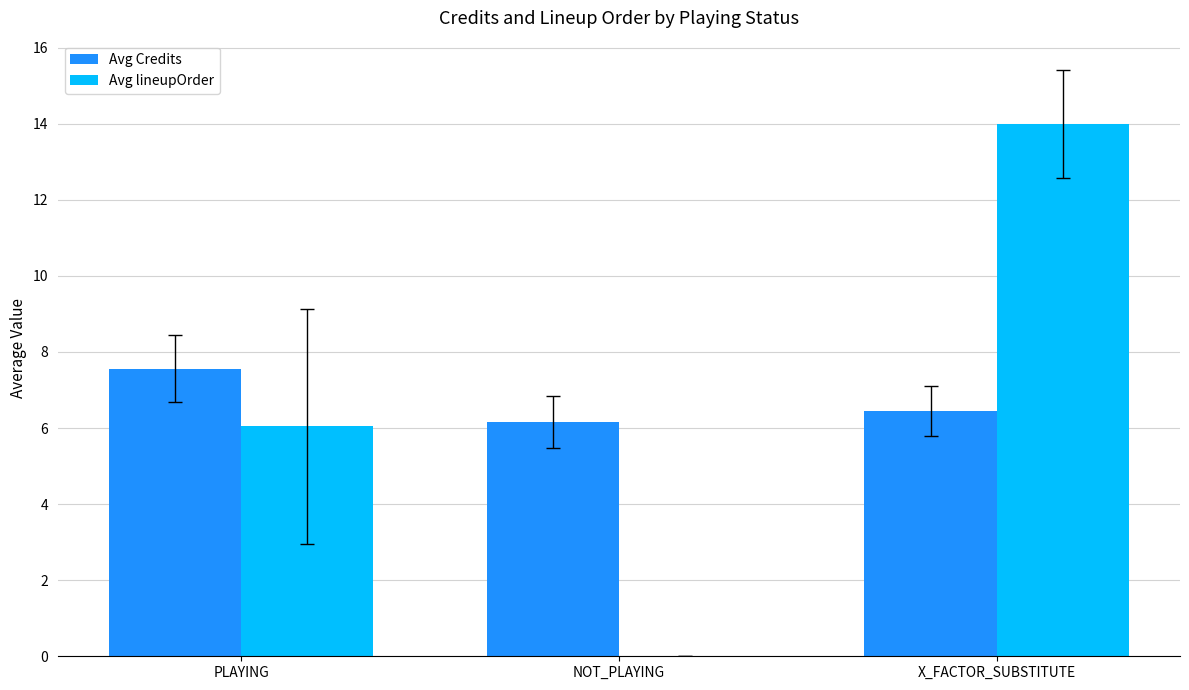

At which category is the sum across all series the highest?

X_FACTOR_SUBSTITUTE